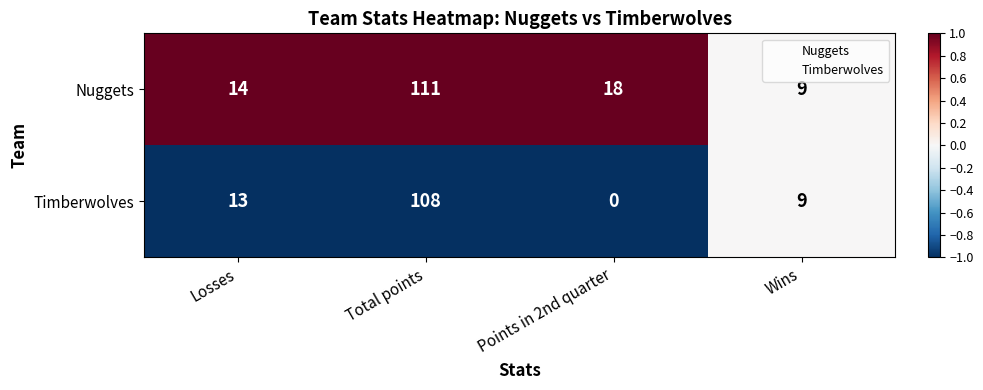

At which label is Timberwolves closest to 54?

Losses